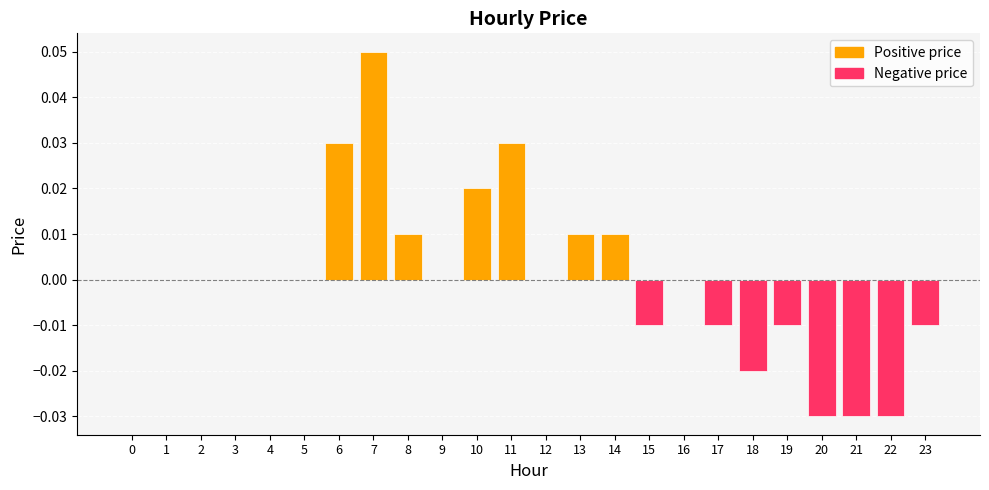

How many categories are shown in the chart?

24